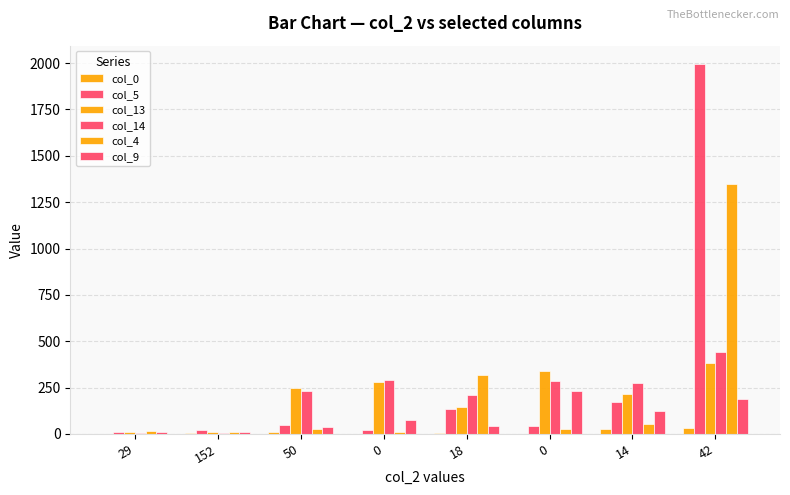

Rank the series by their maximum value, from highest to lowest.

col_5, col_4, col_14, col_13, col_9, col_0